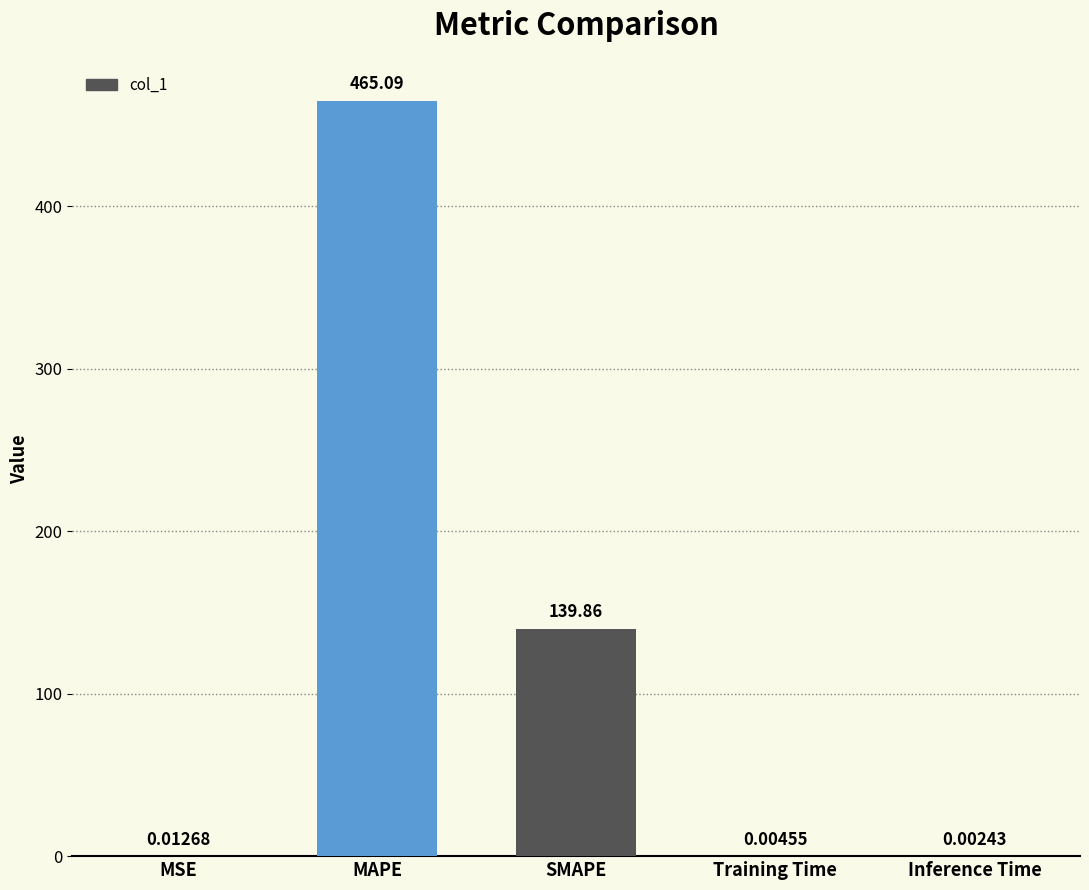

Between Training Time and MAPE, which is larger?

MAPE